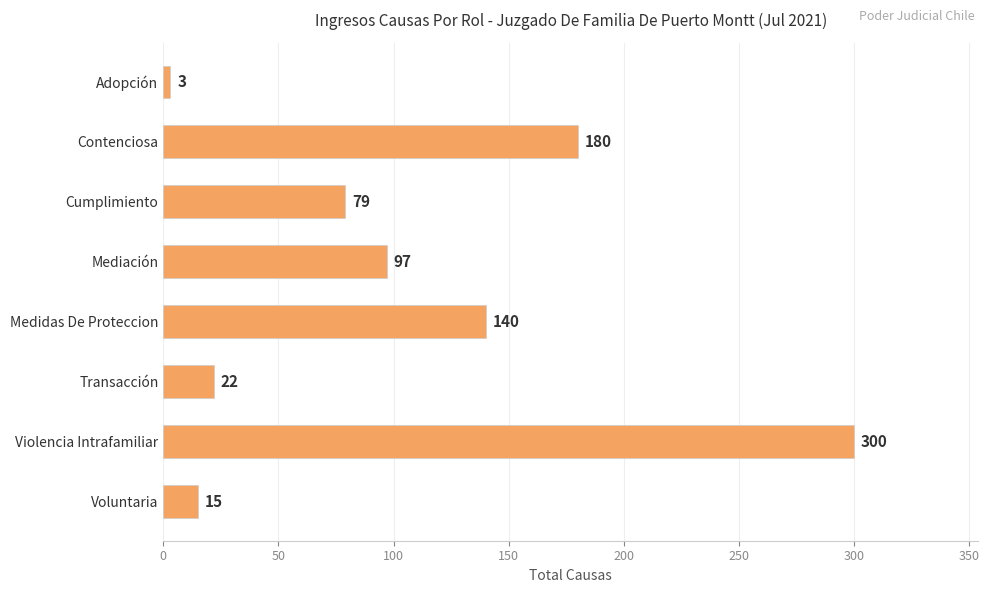

How many bars are there in total?

8